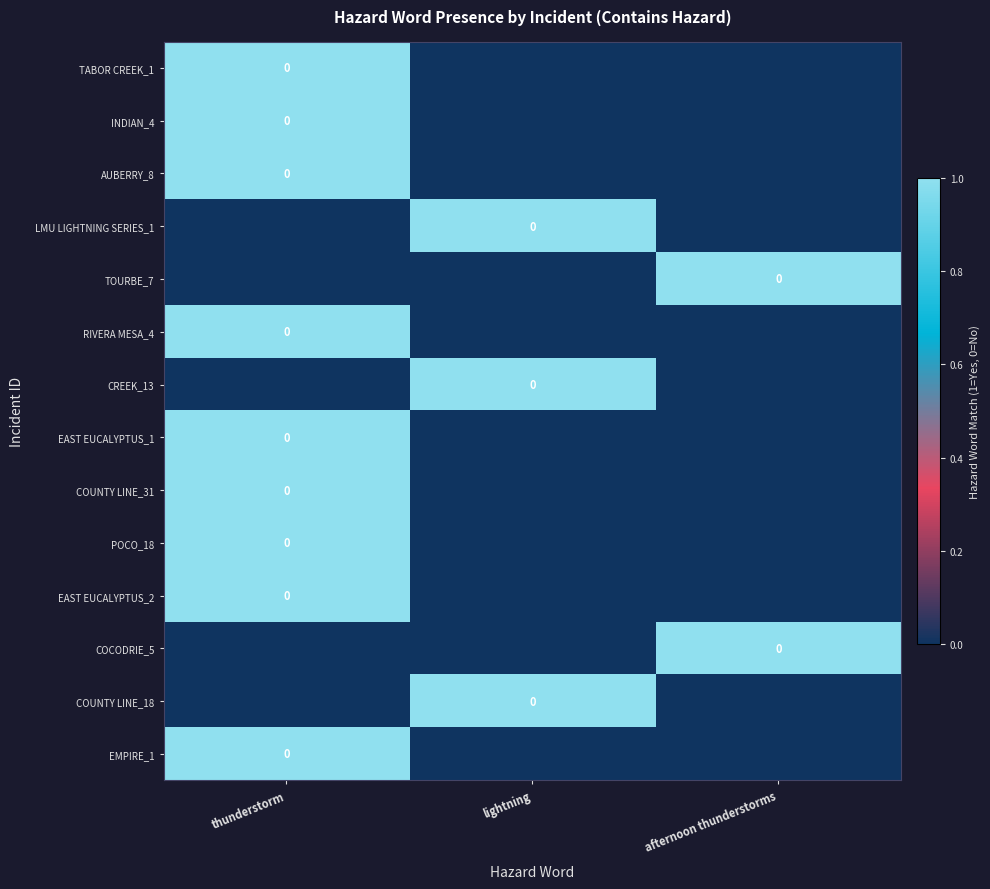

What is the sum of all EMPIRE_1 values?

1